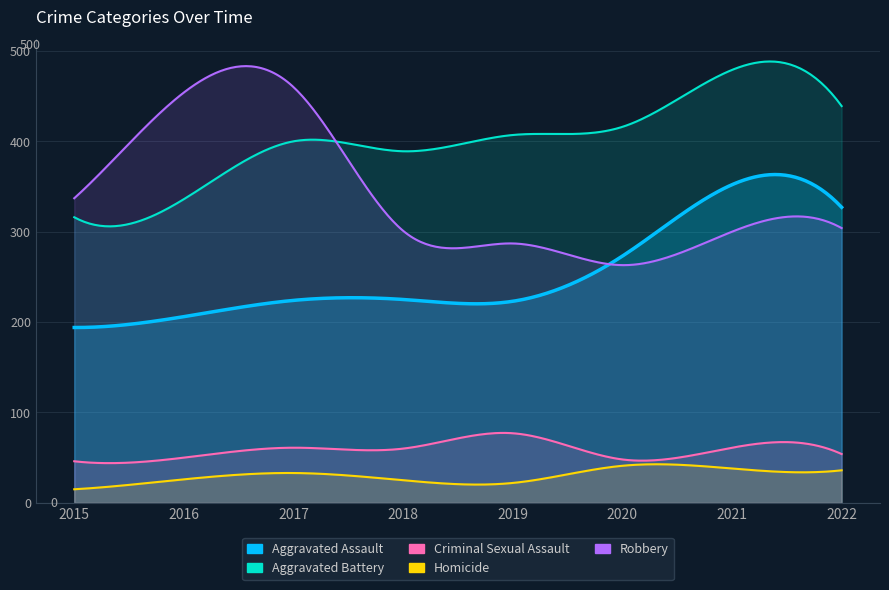

How many values in the Aggravated Assault series are below 225?

4